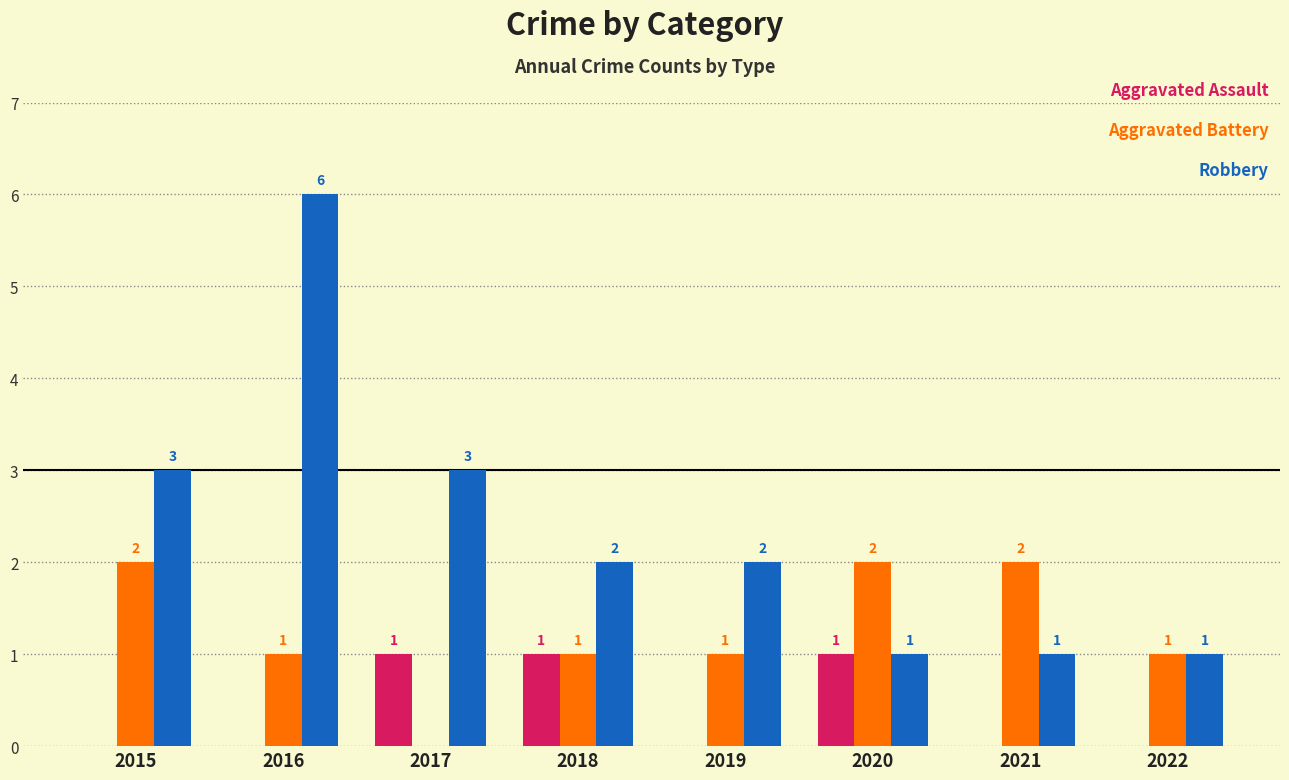

What is the total value across all series at 2022?

2